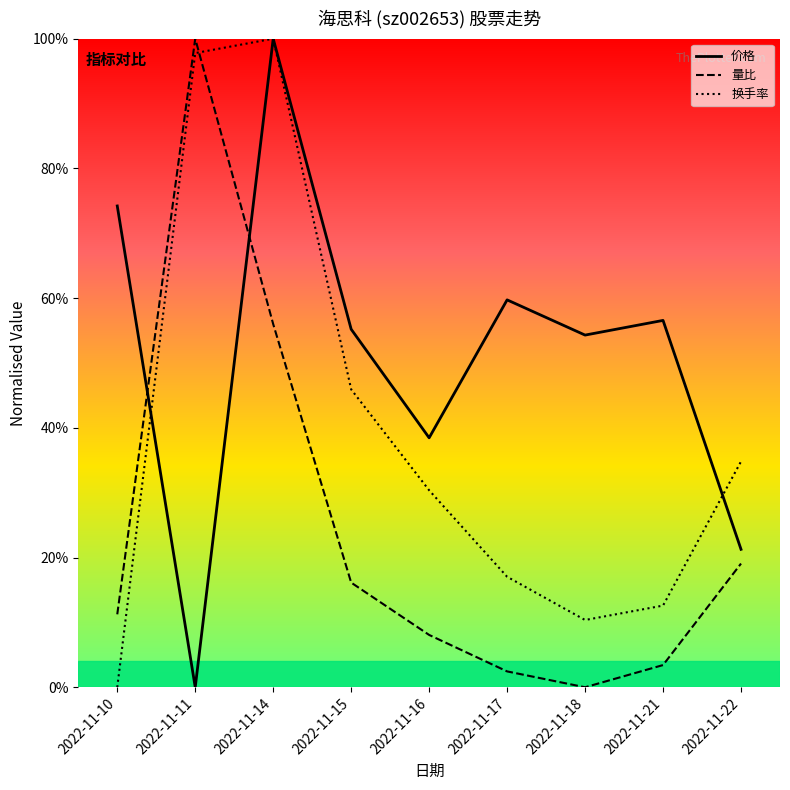

The 量比 series shows 8.1 at 2022-11-16. True or false?

True